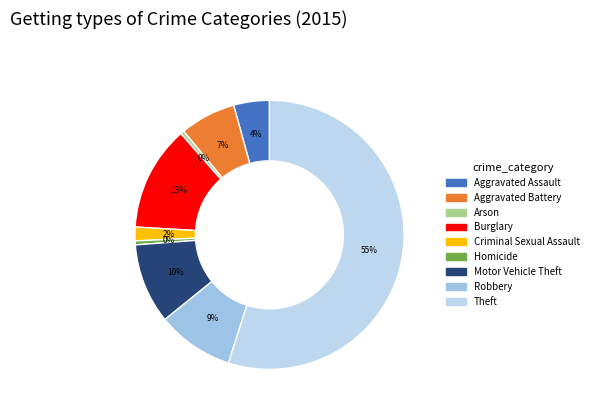

Which category has the biggest portion of the pie?

Theft